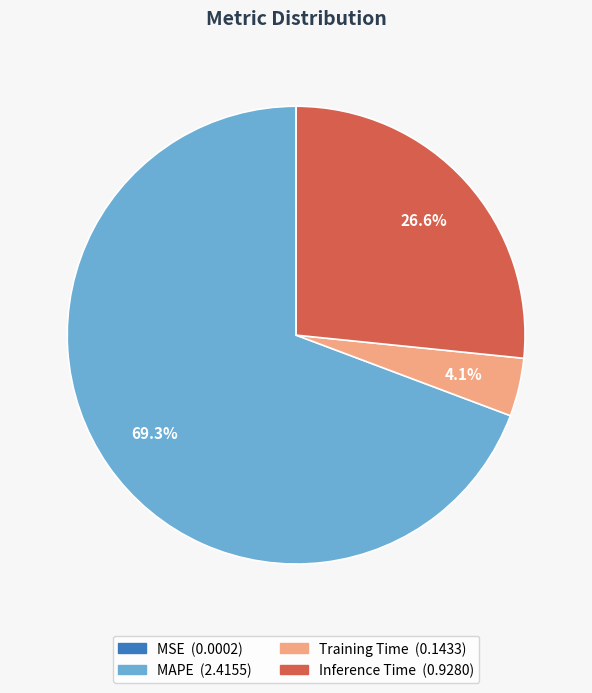

Does any single category account for the majority?

Yes